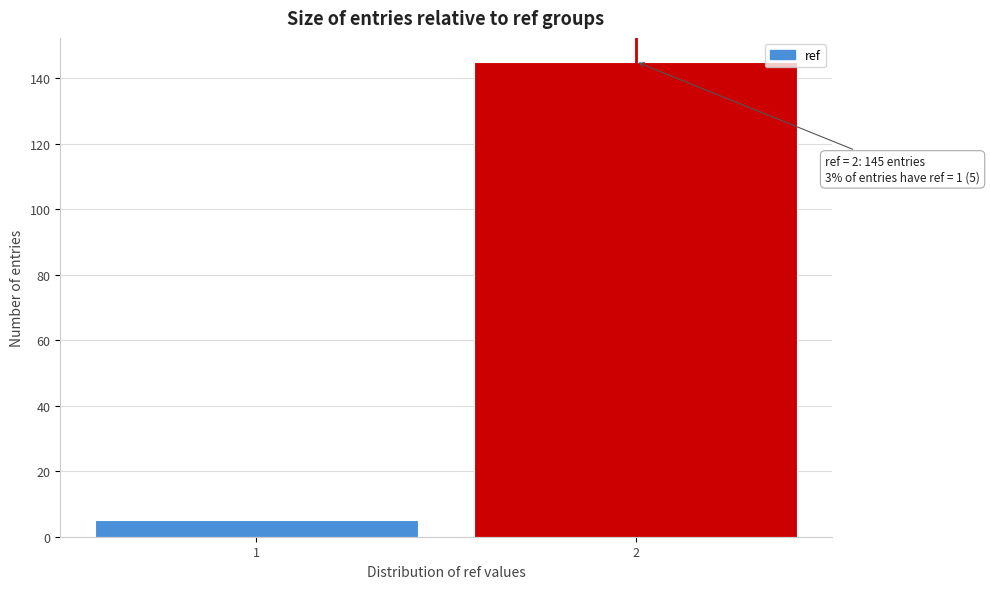

Reading left to right, list all the values displayed in this chart.

1=5	2=145